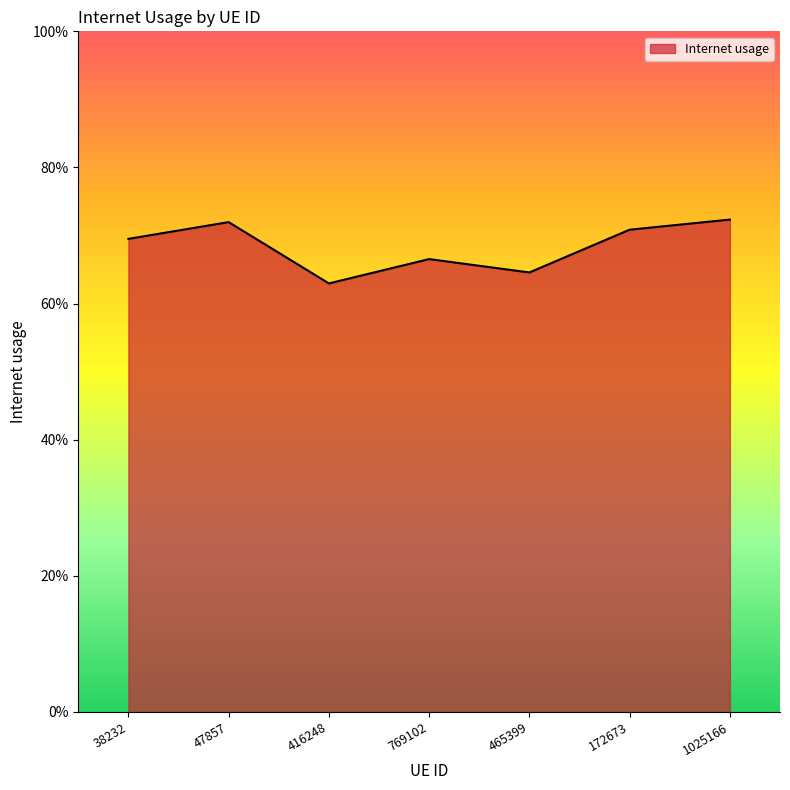

The value at 465399 is 0.4. True or false?

False